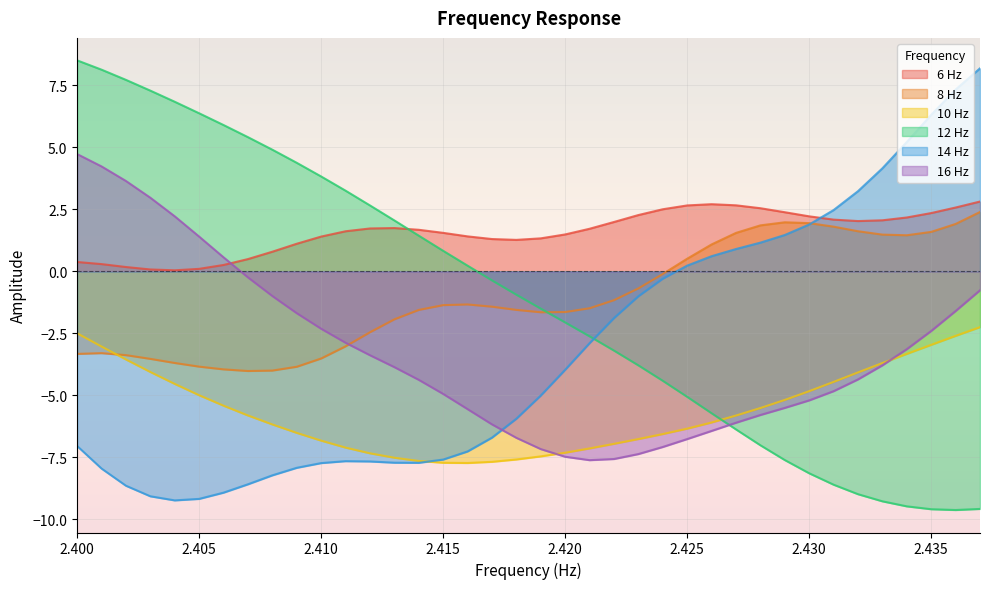

What is the value of the 16 Hz point at the 31st from the left?

-5.2